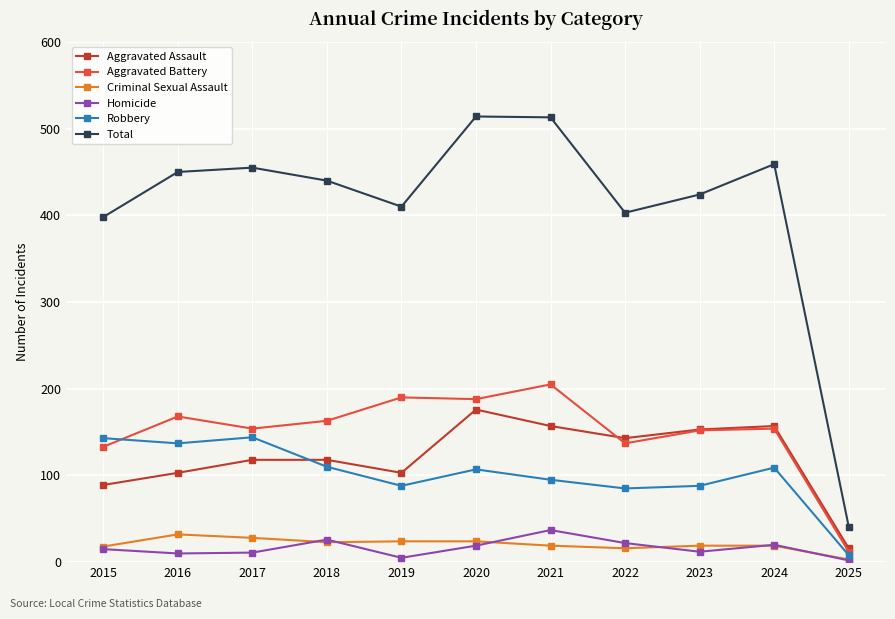

At how many categories does at least one series exceed 138?

10